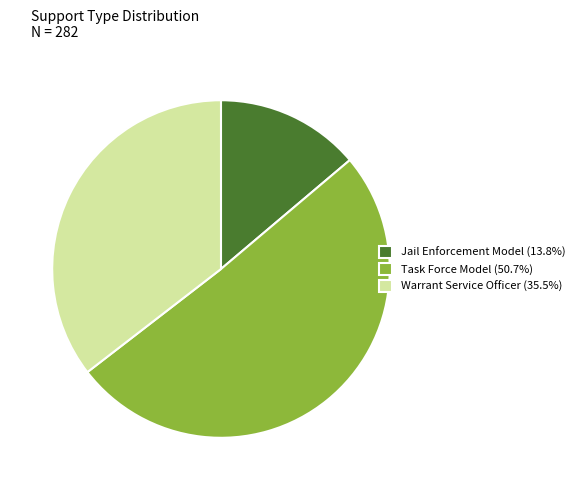

Do Jail Enforcement Model (13.8%) and Warrant Service Officer (35.5%) together represent more than half of the pie?

No